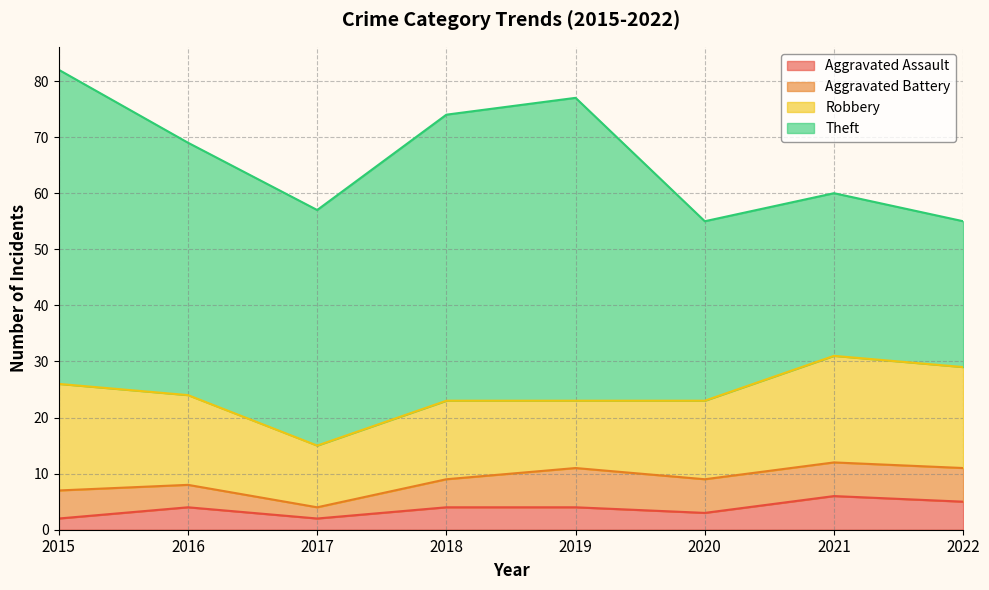

Where is the first local maximum for Theft?

2019